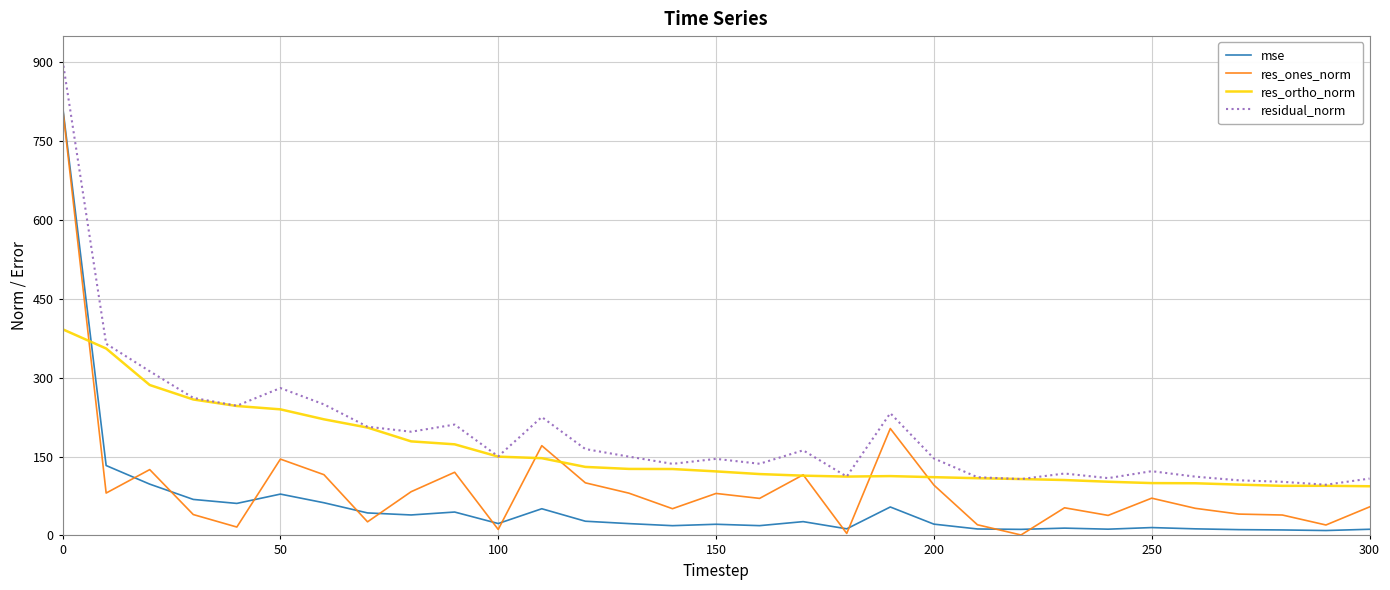

What is the difference between the maximum and minimum values in the res_ortho_norm series?

298.7